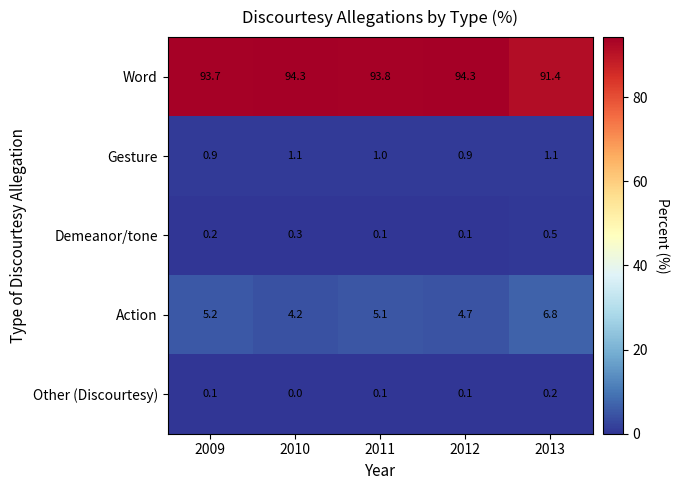

What is the difference between the Action values at 2012 and 2011?

0.4